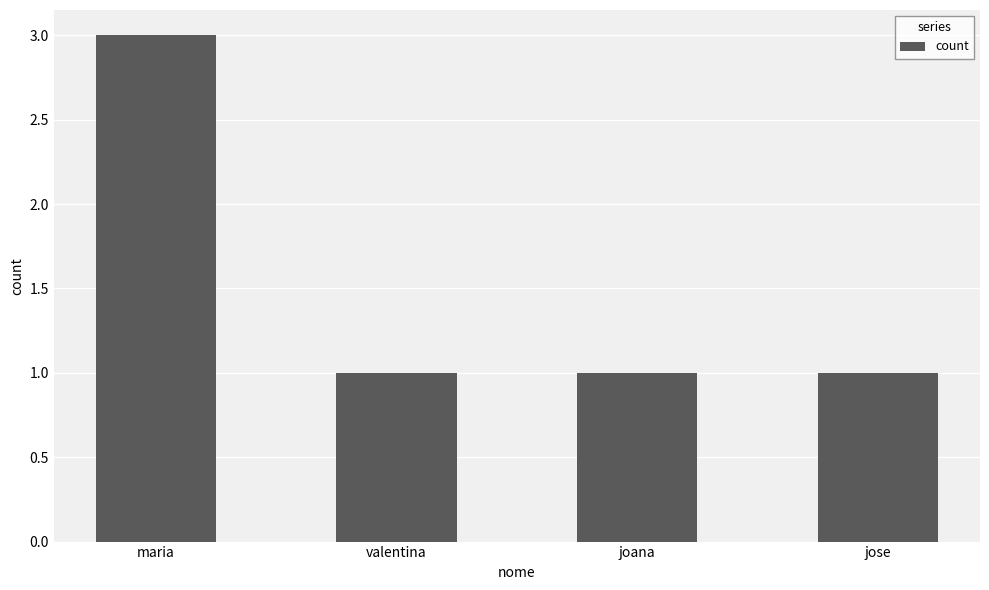

Read the value at maria.

3